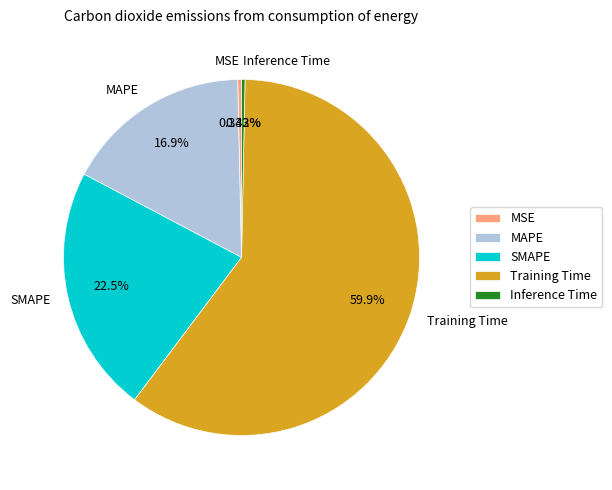

To the nearest percent, what percentage of the pie is Training Time?

60%